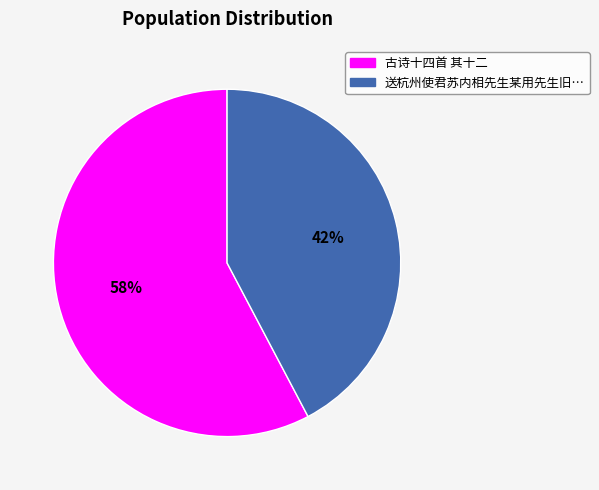

Is there a majority slice in this chart?

Yes